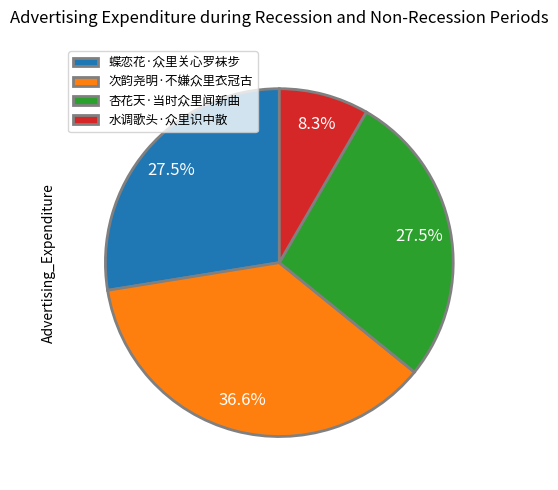

Is the sum of 杏花天·当时众里闻新曲 and 次韵尧明·不嫌众里衣冠古 greater than half?

Yes